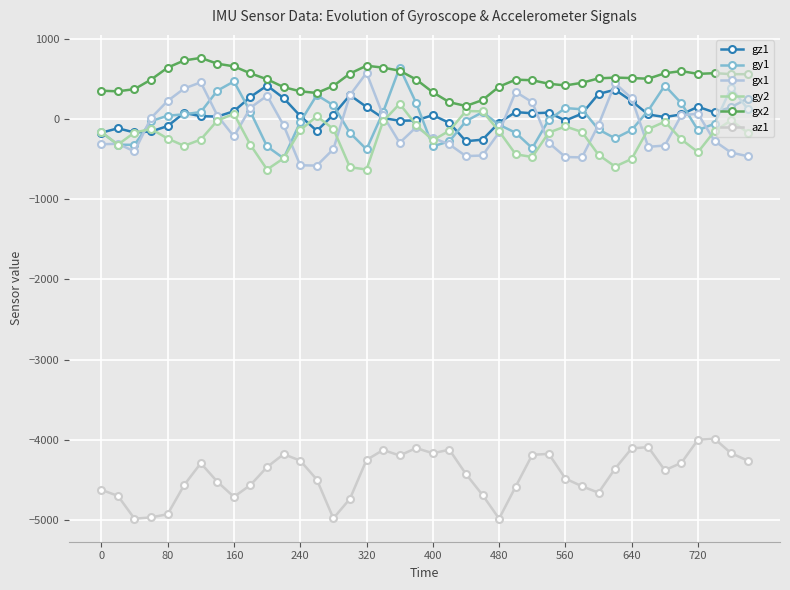

Count the number of categories in the chart.

40